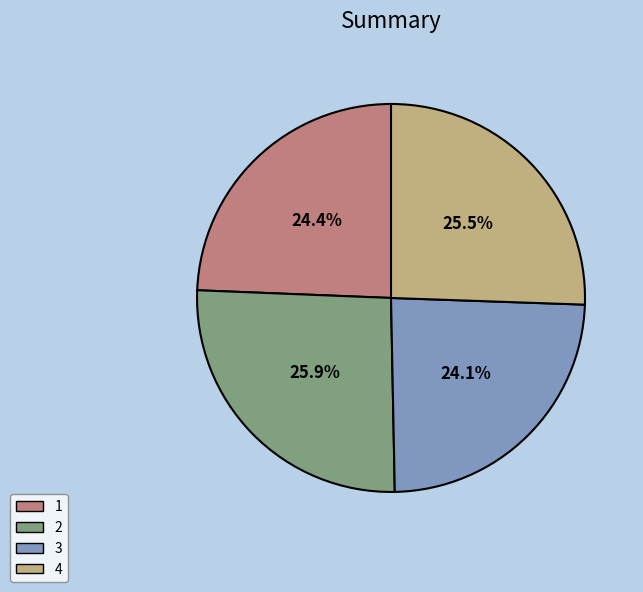

What percentage is NOT represented by 3?

75.9%